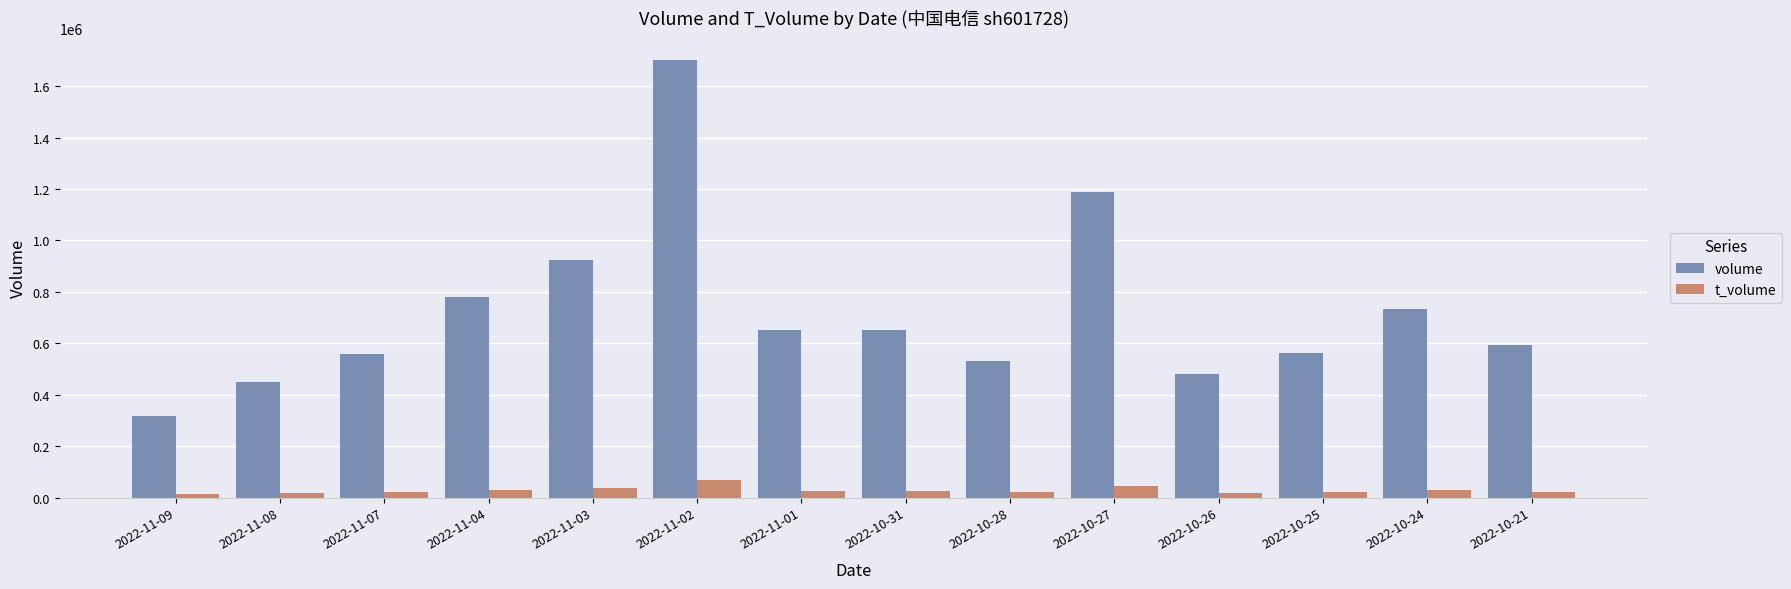

What is the sum of all t_volume values?

398444